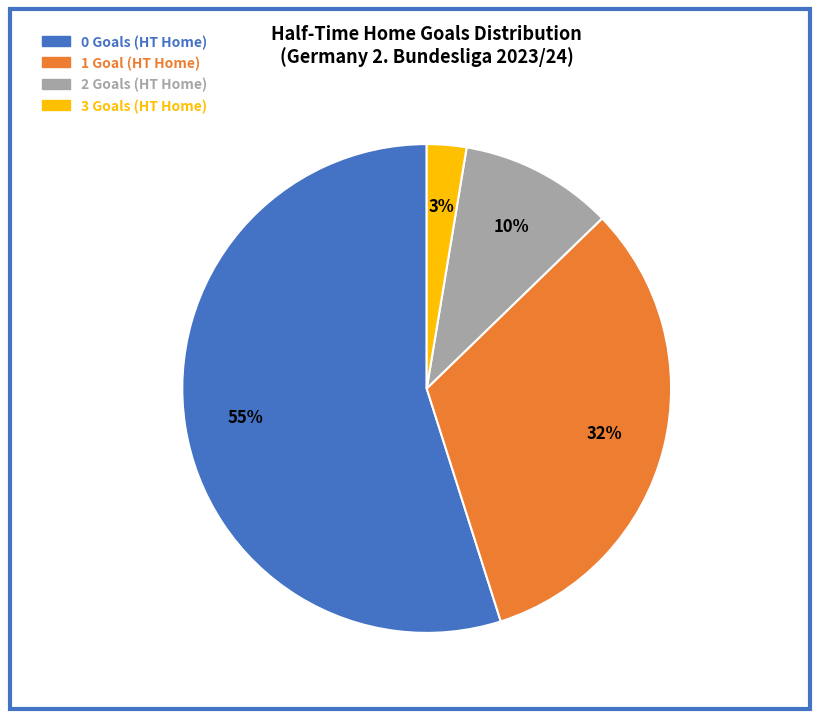

Which slice is the smallest?

3